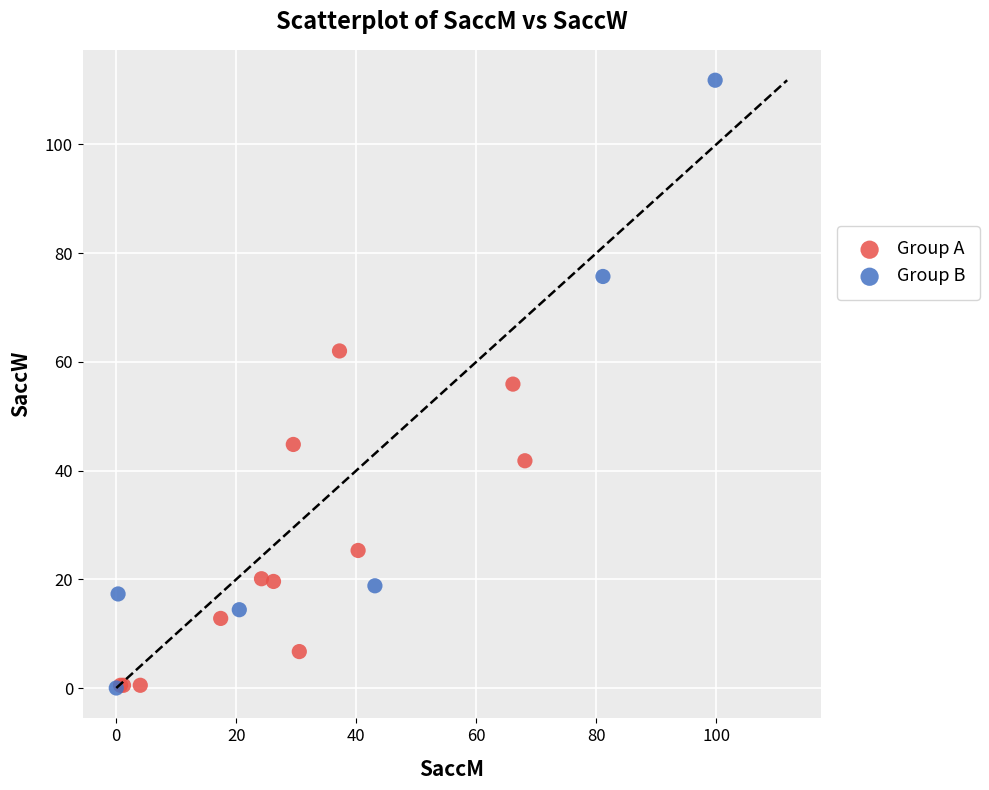

Which series reaches the maximum Y coordinate?

Group B